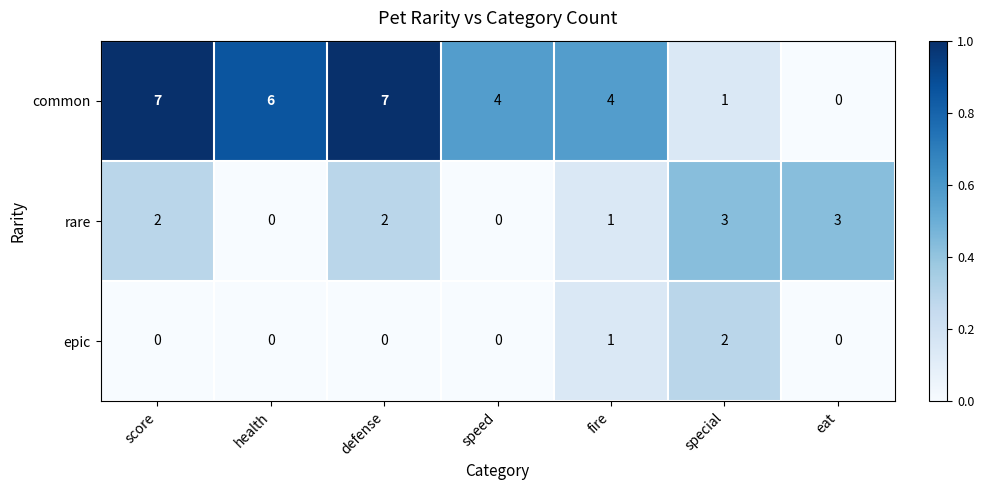

Reading left to right, what are all the values shown in this chart?

common: 7	6	7	4	4	1	0
rare: 2	0	2	0	1	3	3
epic: 0	0	0	0	1	2	0